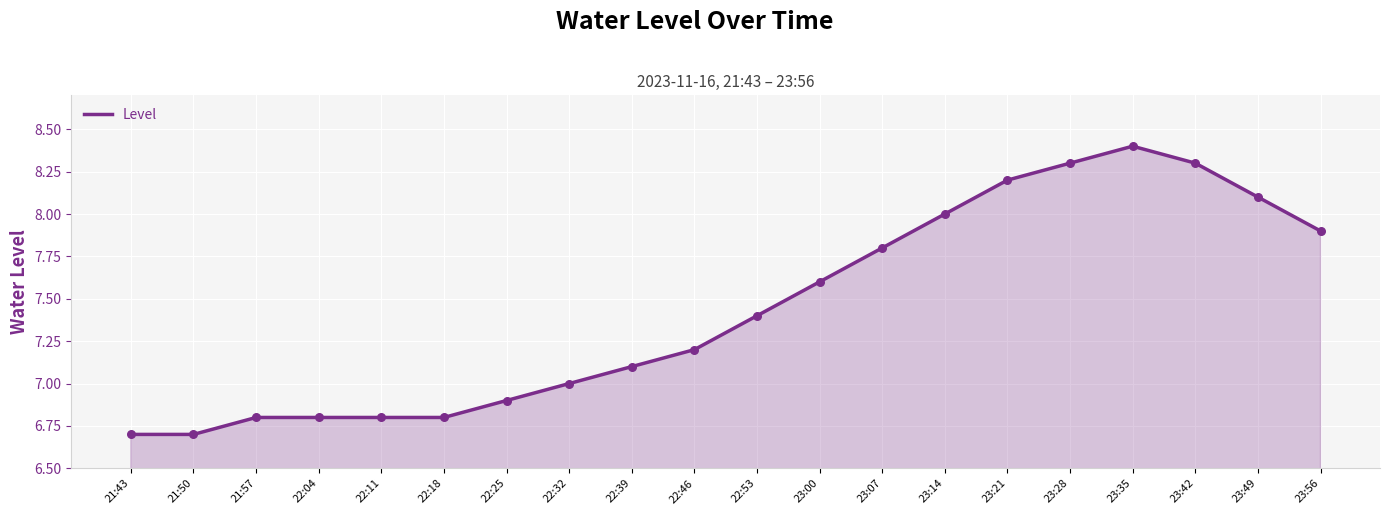

Between 23:56 and 23:21, which is larger?

23:21